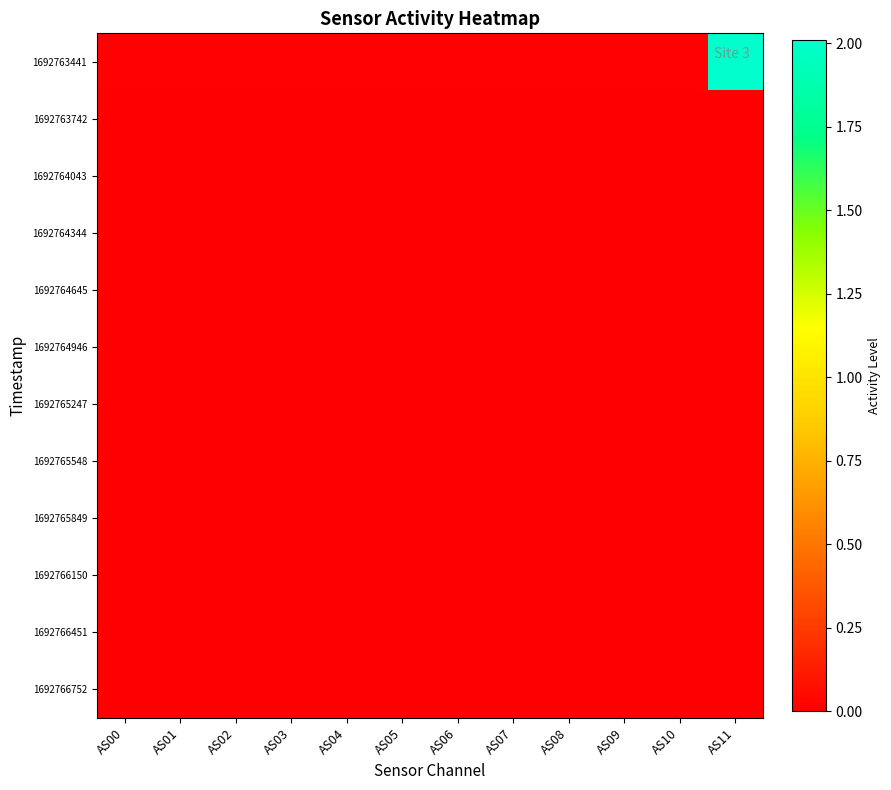

Reading right to left, list all the values displayed in this chart.

1692763441: AS11=2.0	AS10=0.0	AS09=0.0	AS08=0.0	AS07=0.0	AS06=0.0	AS05=0.0	AS04=0.0	AS03=0.0	AS02=0.0	AS01=0.0	AS00=0.0
1692763742: AS11=0.0	AS10=0.0	AS09=0.0	AS08=0.0	AS07=0.0	AS06=0.0	AS05=0.0	AS04=0.0	AS03=0.0	AS02=0.0	AS01=0.0	AS00=0.0
1692764043: AS11=0.0	AS10=0.0	AS09=0.0	AS08=0.0	AS07=0.0	AS06=0.0	AS05=0.0	AS04=0.0	AS03=0.0	AS02=0.0	AS01=0.0	AS00=0.0
1692764344: AS11=0.0	AS10=0.0	AS09=0.0	AS08=0.0	AS07=0.0	AS06=0.0	AS05=0.0	AS04=0.0	AS03=0.0	AS02=0.0	AS01=0.0	AS00=0.0
1692764645: AS11=0.0	AS10=0.0	AS09=0.0	AS08=0.0	AS07=0.0	AS06=0.0	AS05=0.0	AS04=0.0	AS03=0.0	AS02=0.0	AS01=0.0	AS00=0.0
1692764946: AS11=0.0	AS10=0.0	AS09=0.0	AS08=0.0	AS07=0.0	AS06=0.0	AS05=0.0	AS04=0.0	AS03=0.0	AS02=0.0	AS01=0.0	AS00=0.0
1692765247: AS11=0.0	AS10=0.0	AS09=0.0	AS08=0.0	AS07=0.0	AS06=0.0	AS05=0.0	AS04=0.0	AS03=0.0	AS02=0.0	AS01=0.0	AS00=0.0
1692765548: AS11=0.0	AS10=0.0	AS09=0.0	AS08=0.0	AS07=0.0	AS06=0.0	AS05=0.0	AS04=0.0	AS03=0.0	AS02=0.0	AS01=0.0	AS00=0.0
1692765849: AS11=0.0	AS10=0.0	AS09=0.0	AS08=0.0	AS07=0.0	AS06=0.0	AS05=0.0	AS04=0.0	AS03=0.0	AS02=0.0	AS01=0.0	AS00=0.0
1692766150: AS11=0.0	AS10=0.0	AS09=0.0	AS08=0.0	AS07=0.0	AS06=0.0	AS05=0.0	AS04=0.0	AS03=0.0	AS02=0.0	AS01=0.0	AS00=0.0
1692766451: AS11=0.0	AS10=0.0	AS09=0.0	AS08=0.0	AS07=0.0	AS06=0.0	AS05=0.0	AS04=0.0	AS03=0.0	AS02=0.0	AS01=0.0	AS00=0.0
1692766752: AS11=0.0	AS10=0.0	AS09=0.0	AS08=0.0	AS07=0.0	AS06=0.0	AS05=0.0	AS04=0.0	AS03=0.0	AS02=0.0	AS01=0.0	AS00=0.0